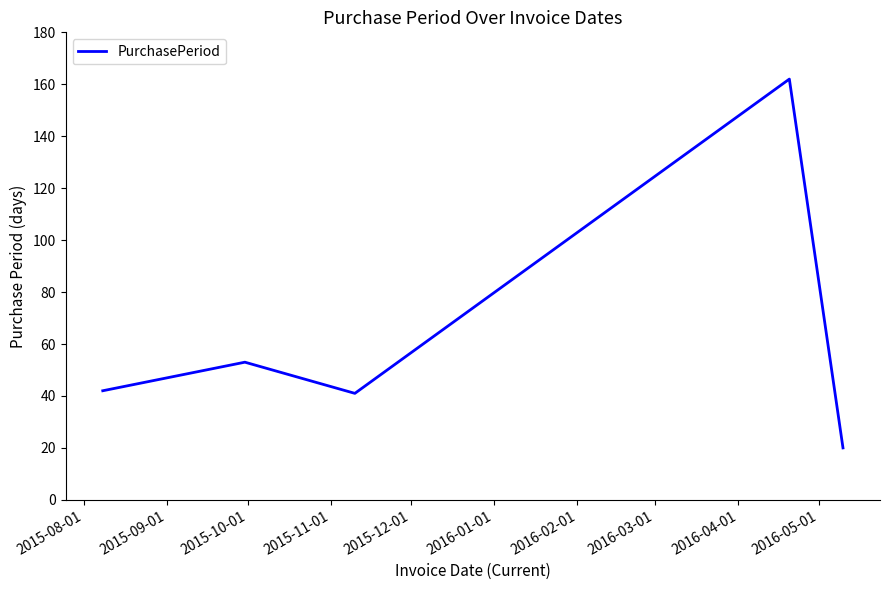

What is the average value?

64